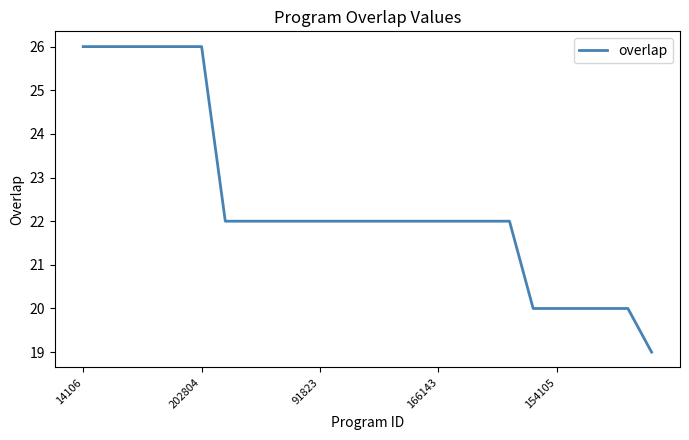

What is the minimum value shown in the chart?

19